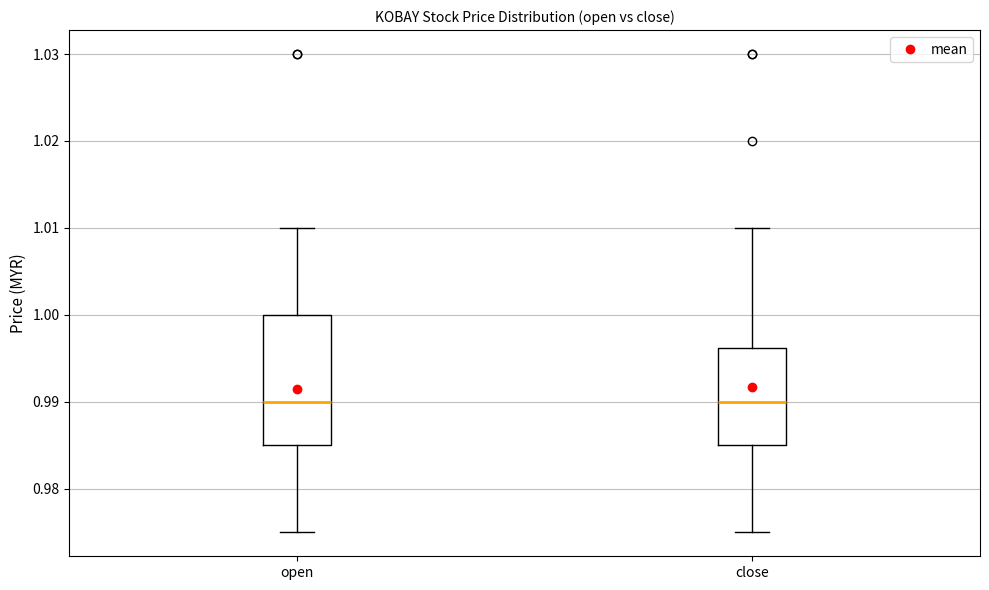

Reading left to right, transcribe this box plot: for each box, give where its median line is, the range the box spans, and where its two whiskers end, as read against the y-axis. The values are not printed on the chart, so give them approximately, as read against the axis.

open: median 0.990, box 0.985 to 1.000, whiskers 0.975 to 1.010
close: median 0.990, box 0.985 to 0.996, whiskers 0.975 to 1.010